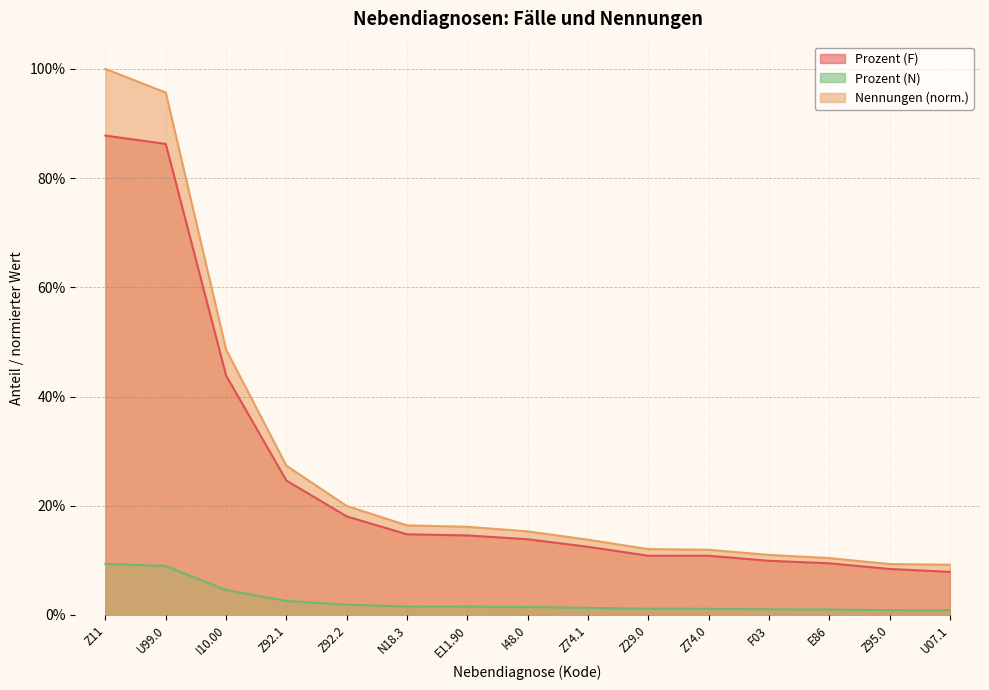

Reading left to right, extract all data points from this chart.

Nennungen: 1.0	1.0	0.5	0.3	0.2	0.2	0.2	0.2	0.1	0.1	0.1	0.1	0.1	0.1	0.1
Prozent (F): 0.9	0.9	0.4	0.2	0.2	0.1	0.1	0.1	0.1	0.1	0.1	0.1	0.1	0.1	0.1
Prozent (N): 0.1	0.1	0.0	0.0	0.0	0.0	0.0	0.0	0.0	0.0	0.0	0.0	0.0	0.0	0.0